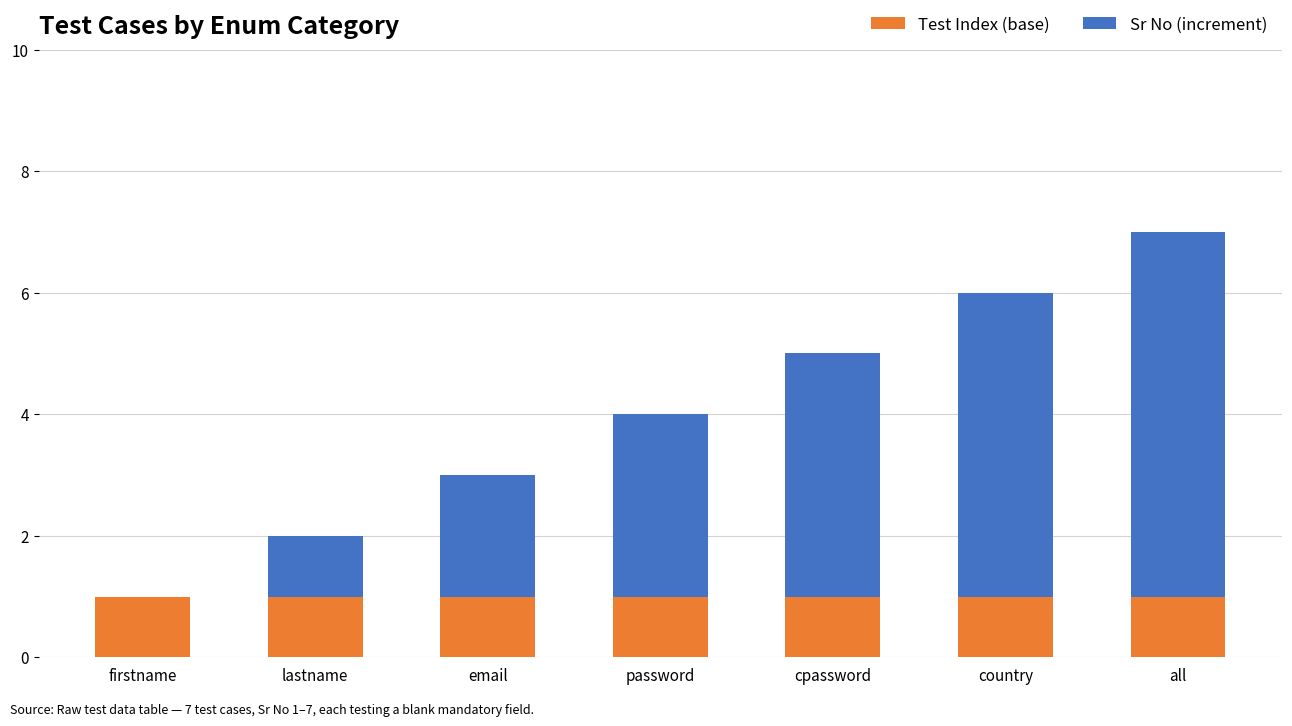

What is the total value across all series at cpassword?

5